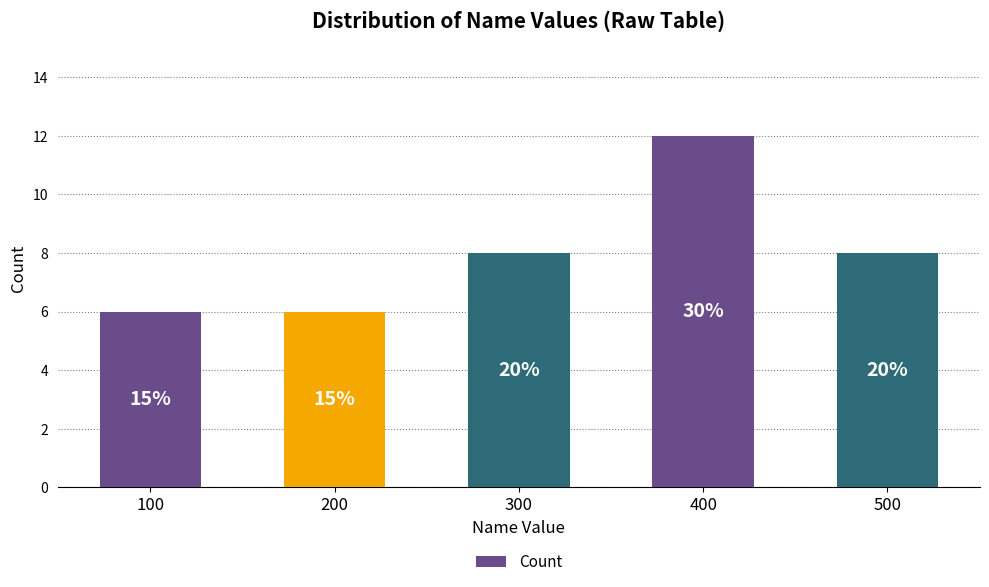

What is the approximate value at 500?

8